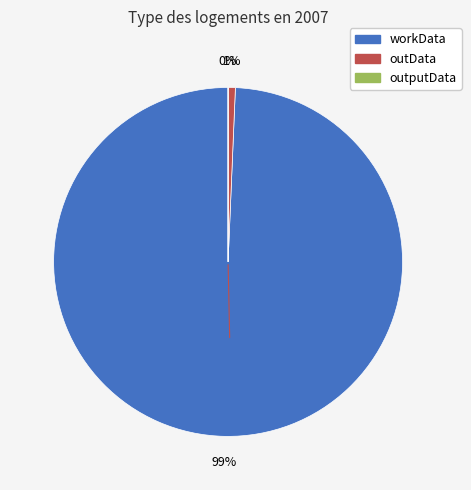

True or false: workData accounts for 91% of the total.

False